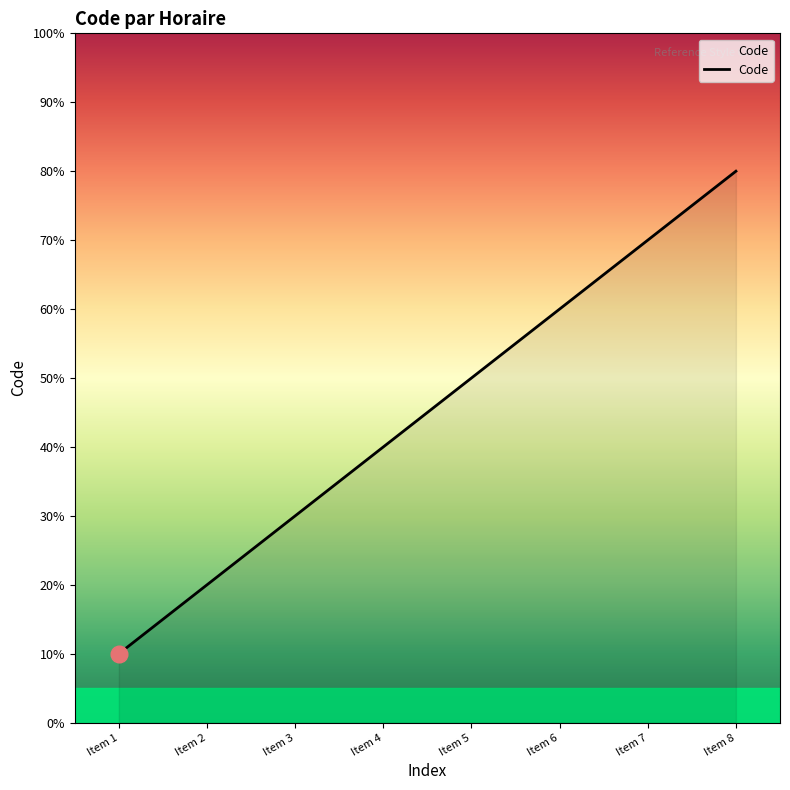

Which category has the highest value across all series?

Item 8